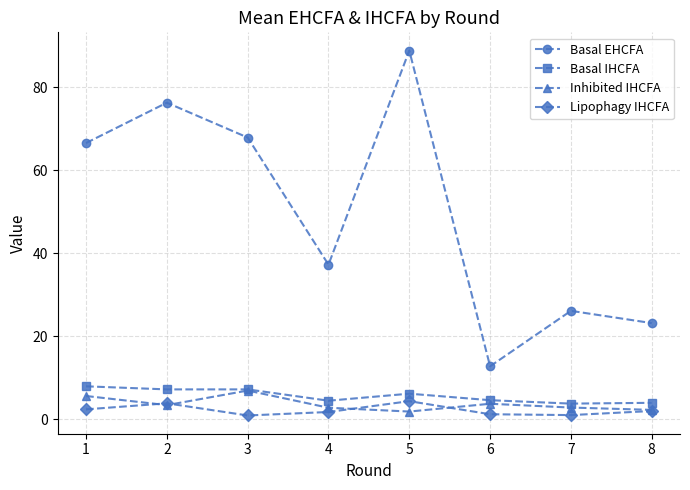

What is the smallest value displayed?

0.9